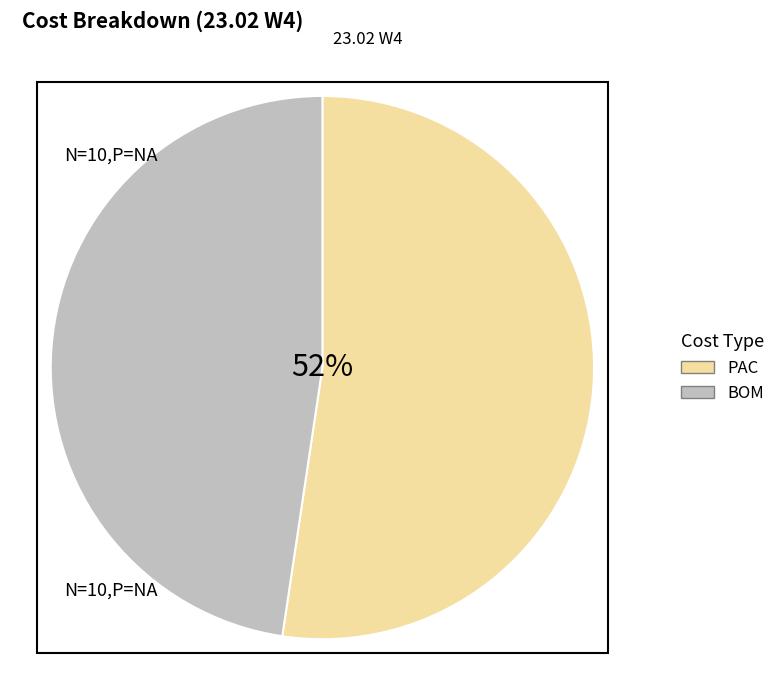

How many slices are in this pie chart?

2